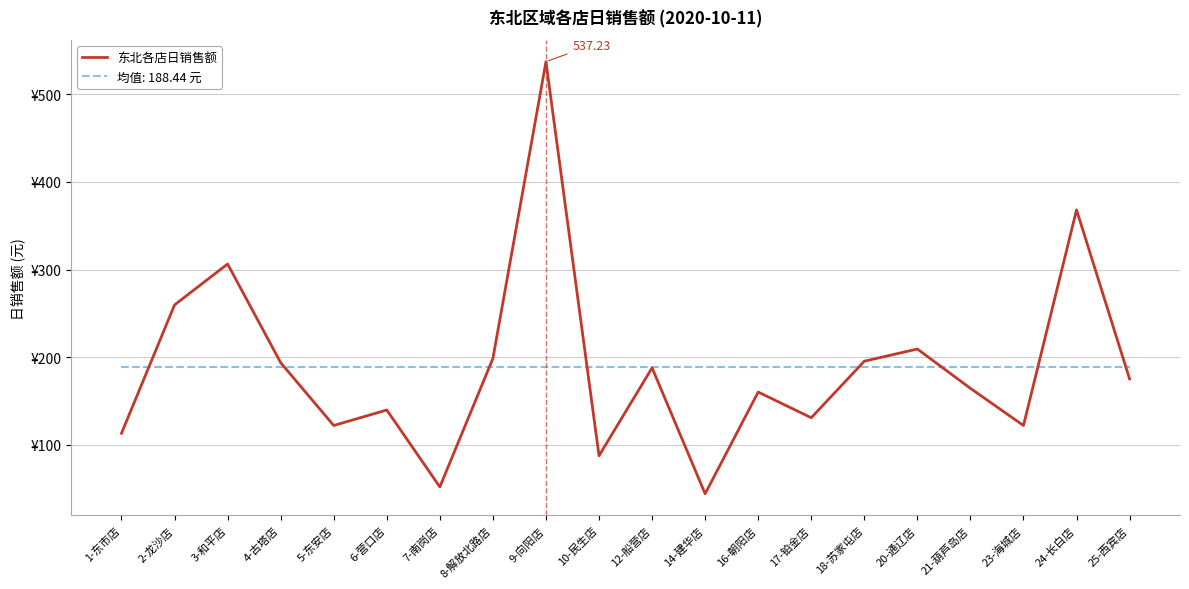

Which category has the highest value across all series?

9-向阳店